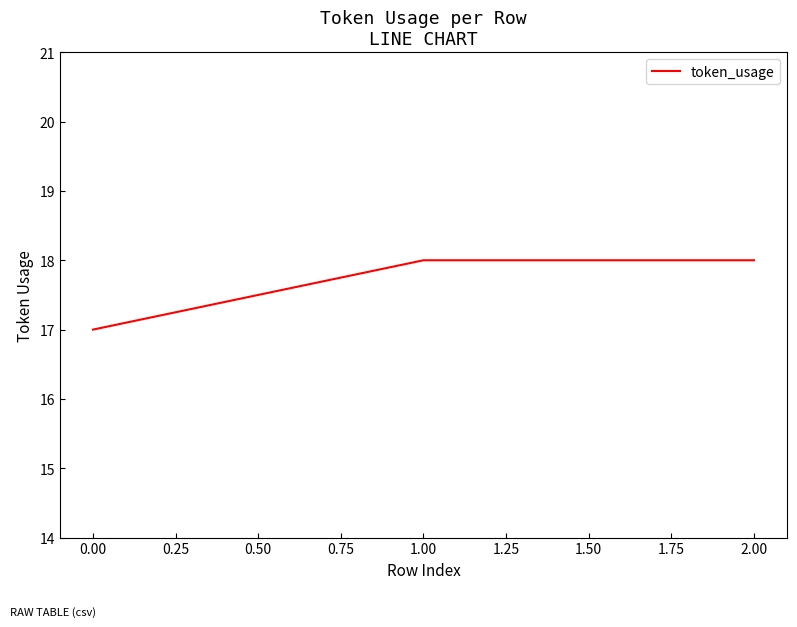

What position from the left is 0.00?

1